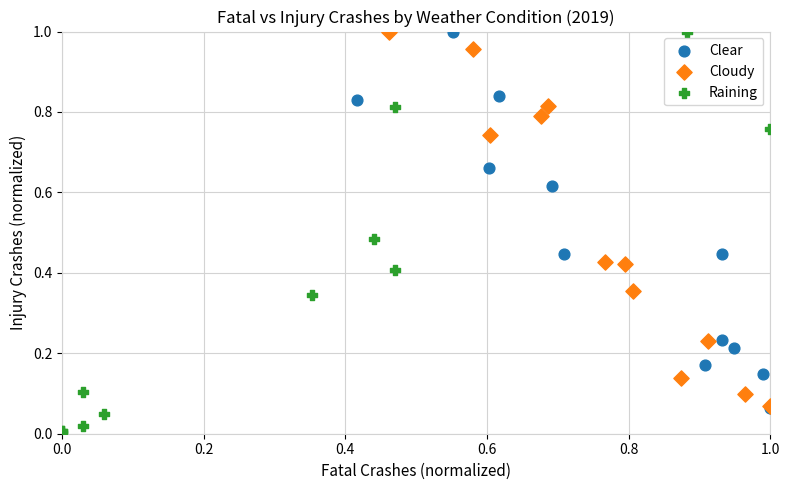

Which series has the widest spread of Y values?

Raining